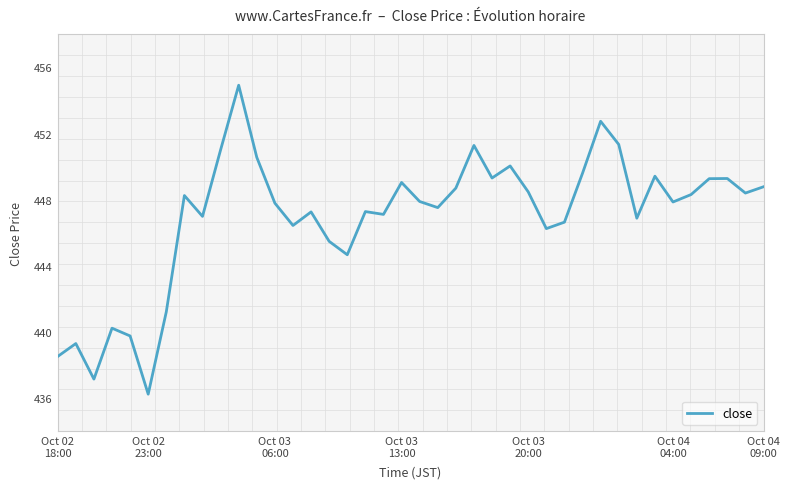

Does the chart display data point markers on the line(s)?

No